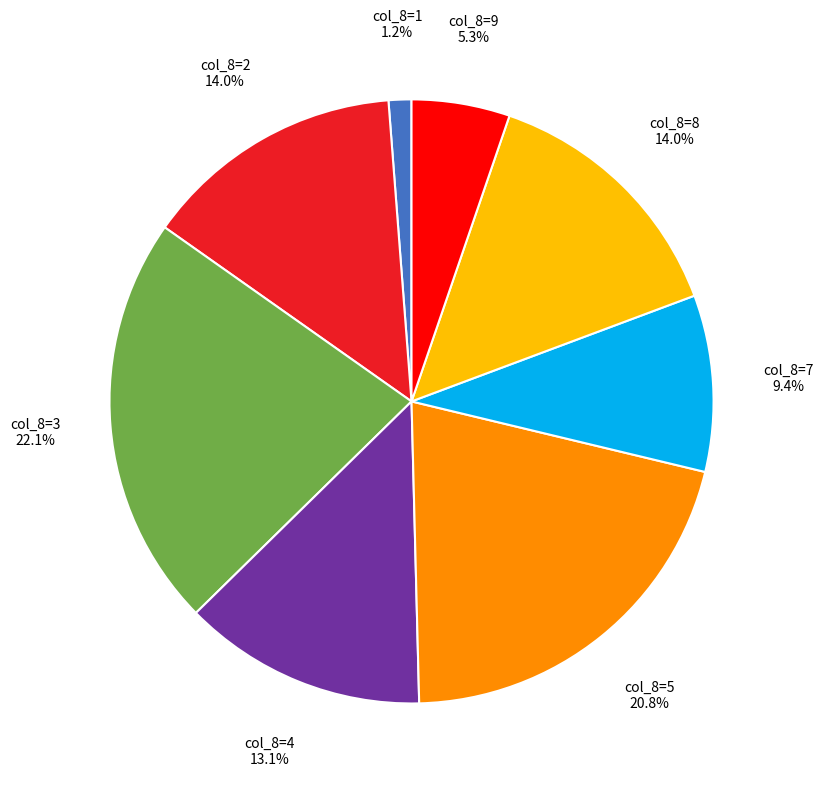

Is there any slice that represents more than half of the pie?

No